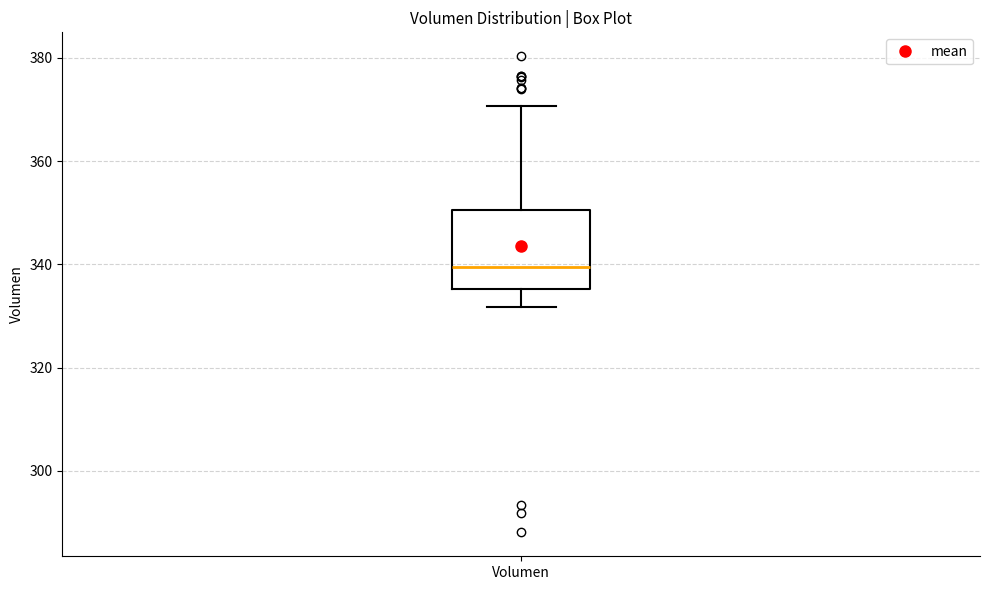

Read this box plot against the y-axis: the position of the median line, the range covered by the box, and the ends of both whiskers. The values are not printed on the chart, so give them approximately, as read against the axis.

median 340, box 336 to 350, whiskers 332 to 370